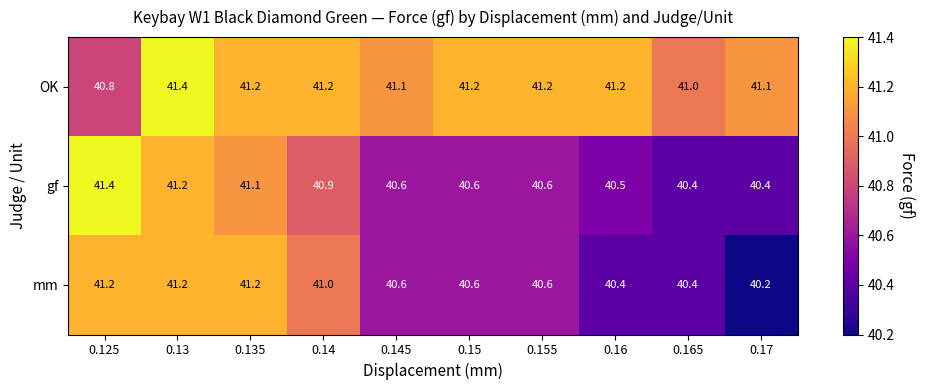

At 0.125, list the series in order from smallest to largest.

OK, mm, gf